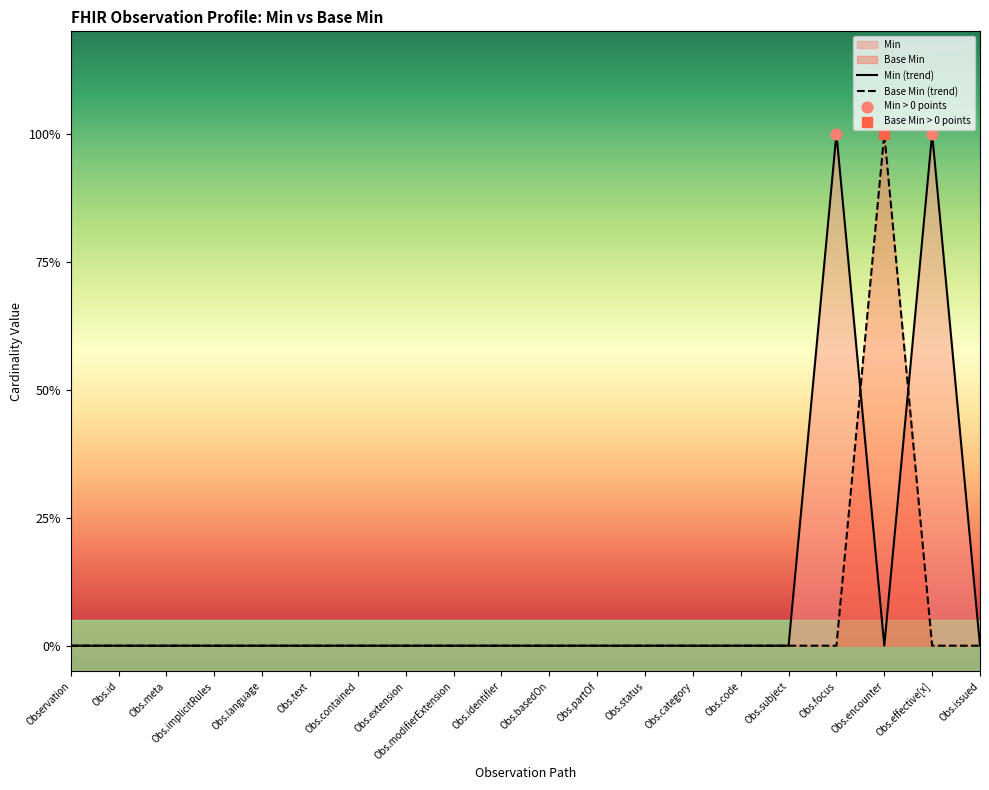

What are all the series names shown in the legend?

Min, Base Min